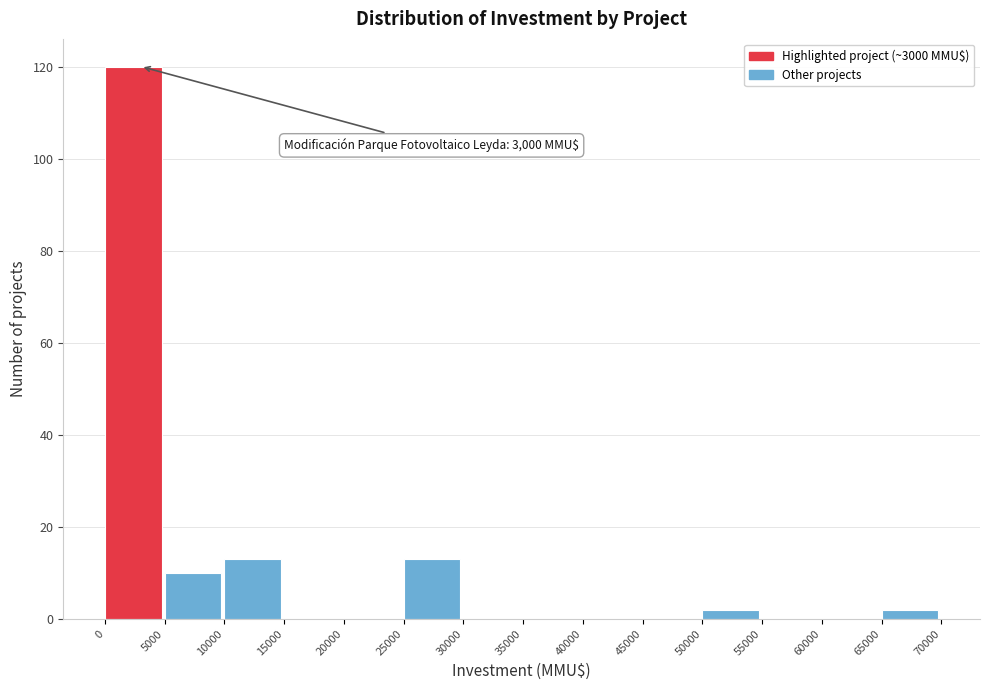

Which range on the x-axis has the tallest bar?

0 to 5000